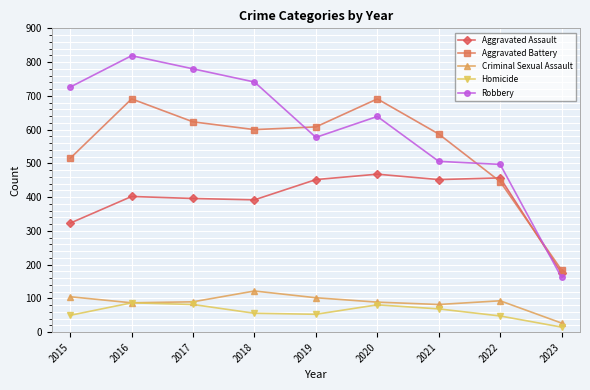

Rank the series at 2018 from lowest to highest value.

Homicide, Criminal Sexual Assault, Aggravated Assault, Aggravated Battery, Robbery